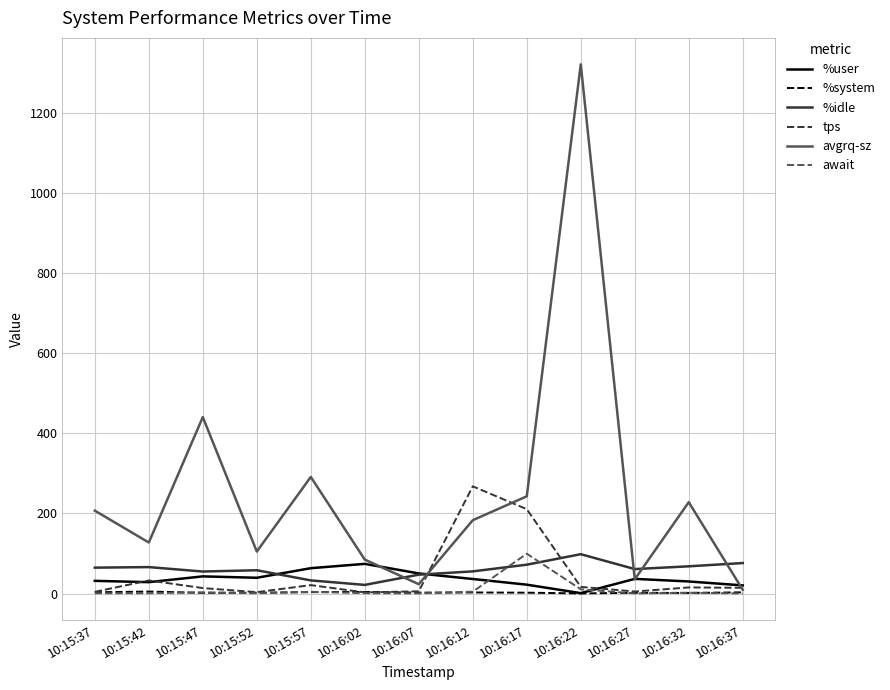

What is the maximum value for avgrq-sz?

1320.2